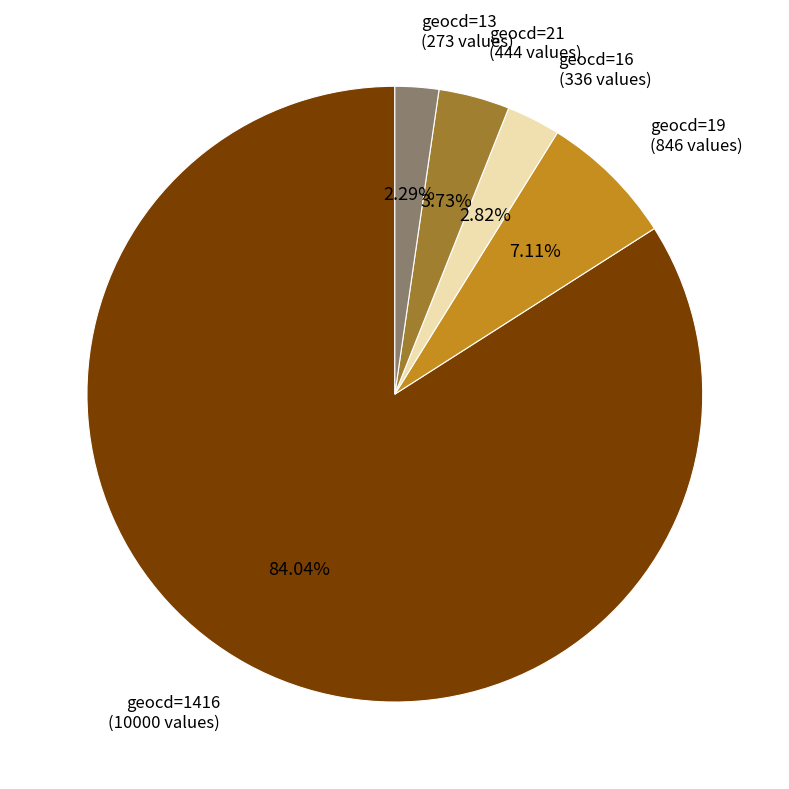

Does any single category account for the majority?

Yes